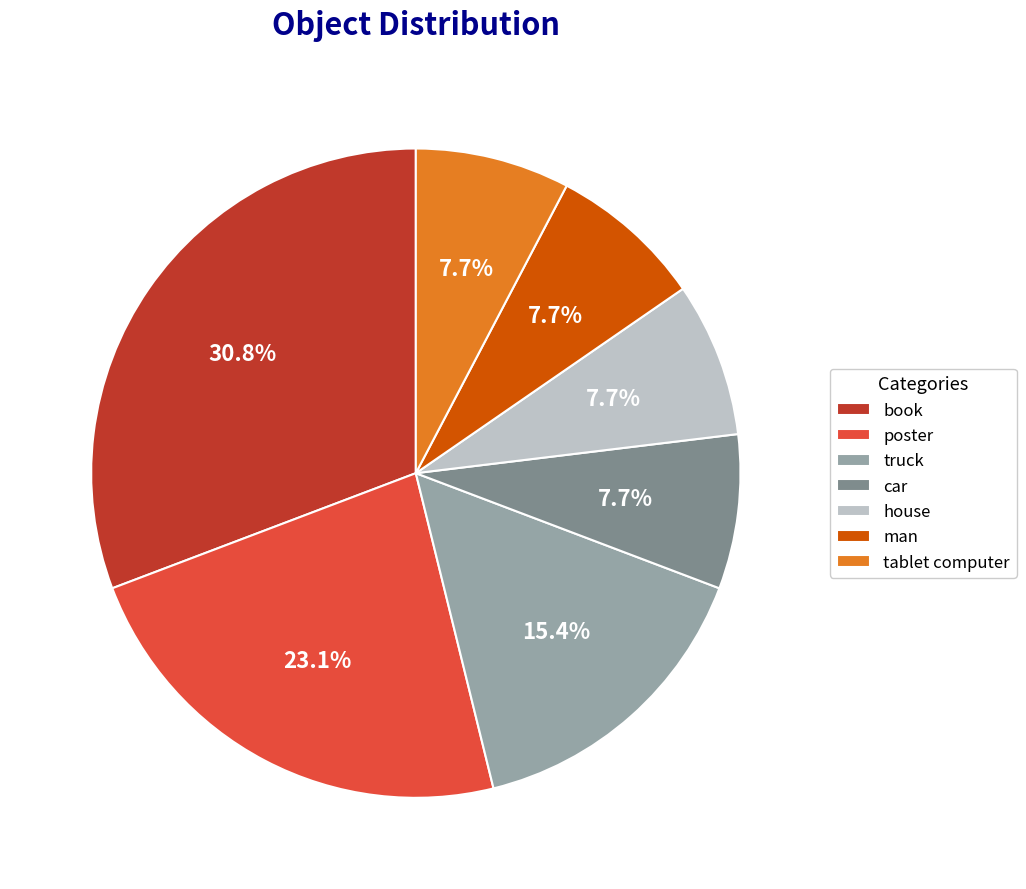

The tablet computer slice represents 1% of the pie. True or false?

False